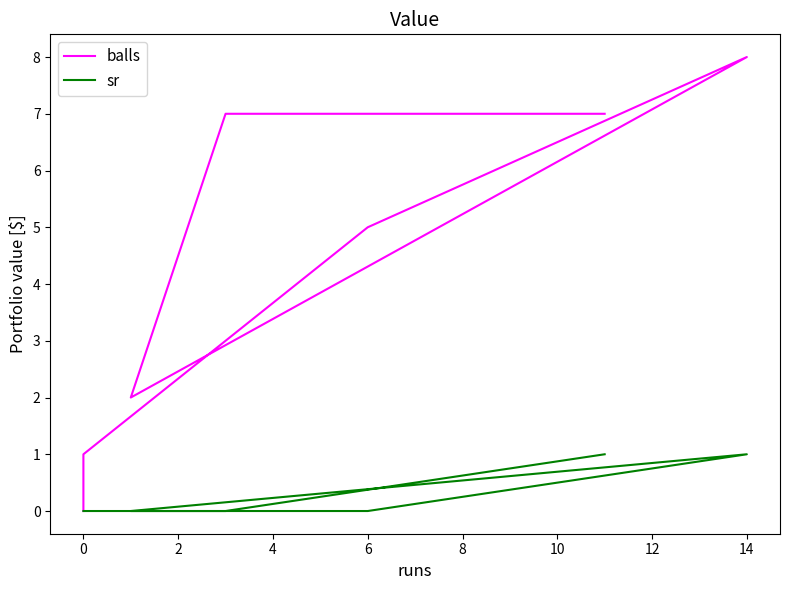

Reading right to left, list all the values displayed in this chart.

balls: 0	1	5	8	2	7	7
sr: 0	0	0	1	0	0	1